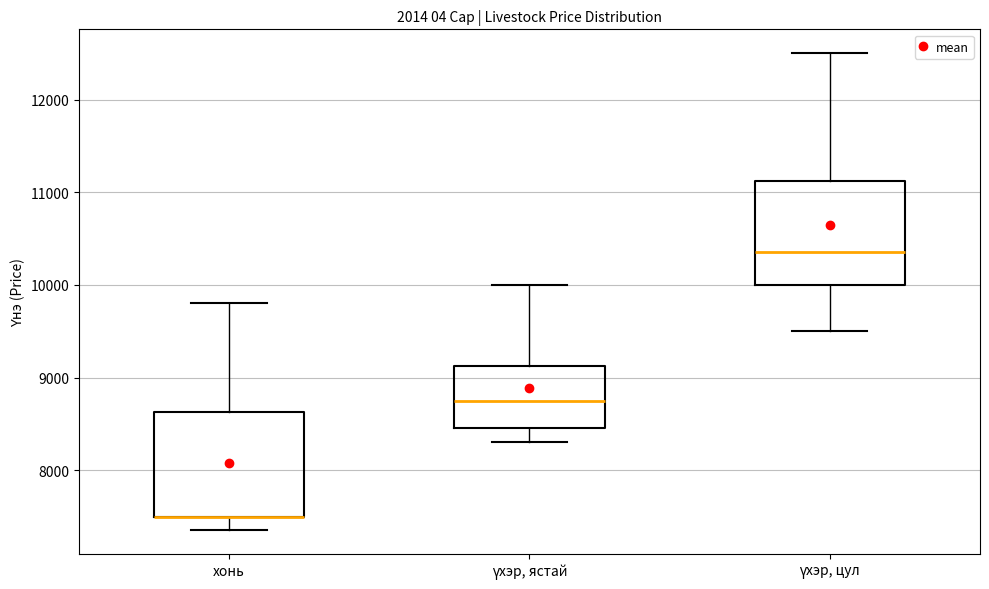

Reading left to right, transcribe this box plot: for each box, give where its median line is, the range the box spans, and where its two whiskers end, as read against the y-axis. The values are not printed on the chart, so give them approximately, as read against the axis.

хонь: median 7500 (drawn on the box's lower edge), box 7500 to 8600, whiskers 7400 to 9800
үхэр, ястай: median 8800, box 8500 to 9100, whiskers 8300 to 10000
үхэр, цул: median 10400, box 10000 to 11100, whiskers 9500 to 12500